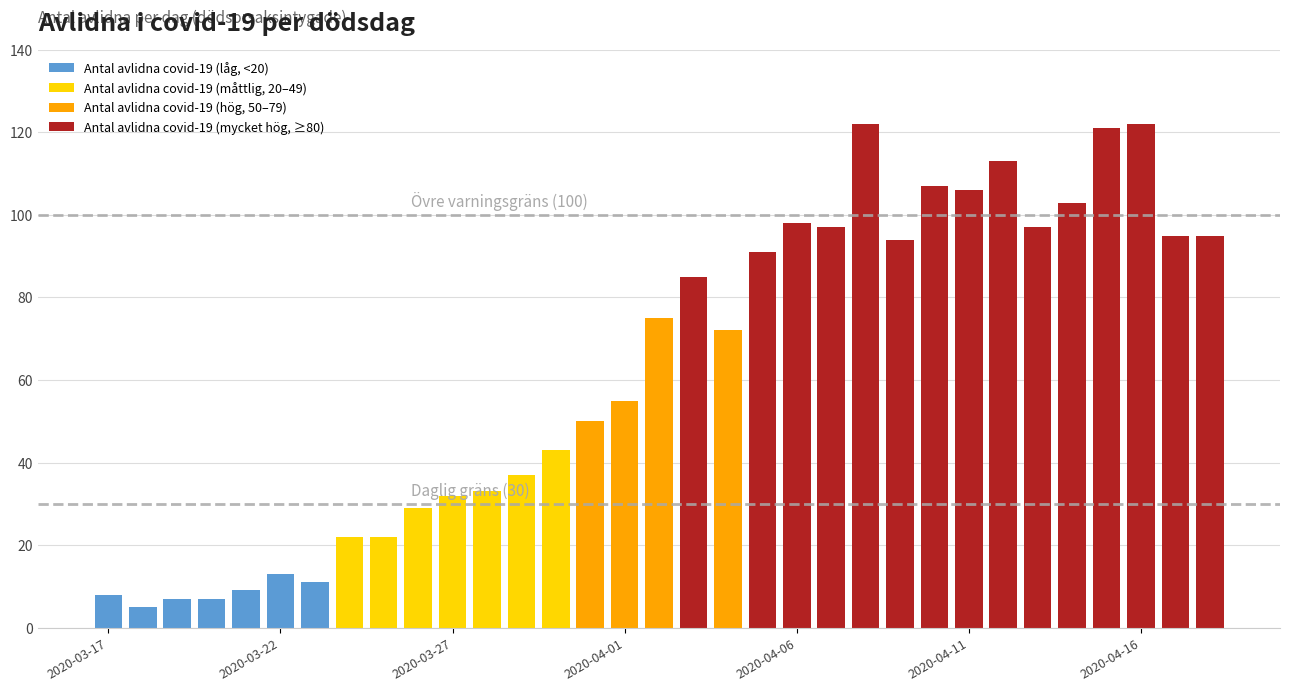

What is the maximum value shown in the chart?

122